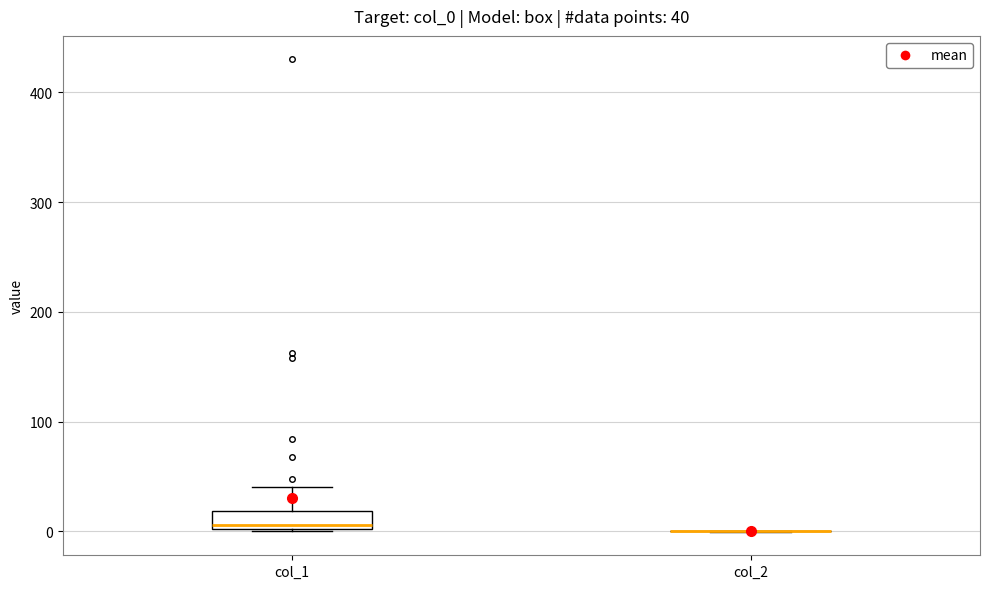

Which box is the tallest, from its lower edge to its upper edge?

col_1